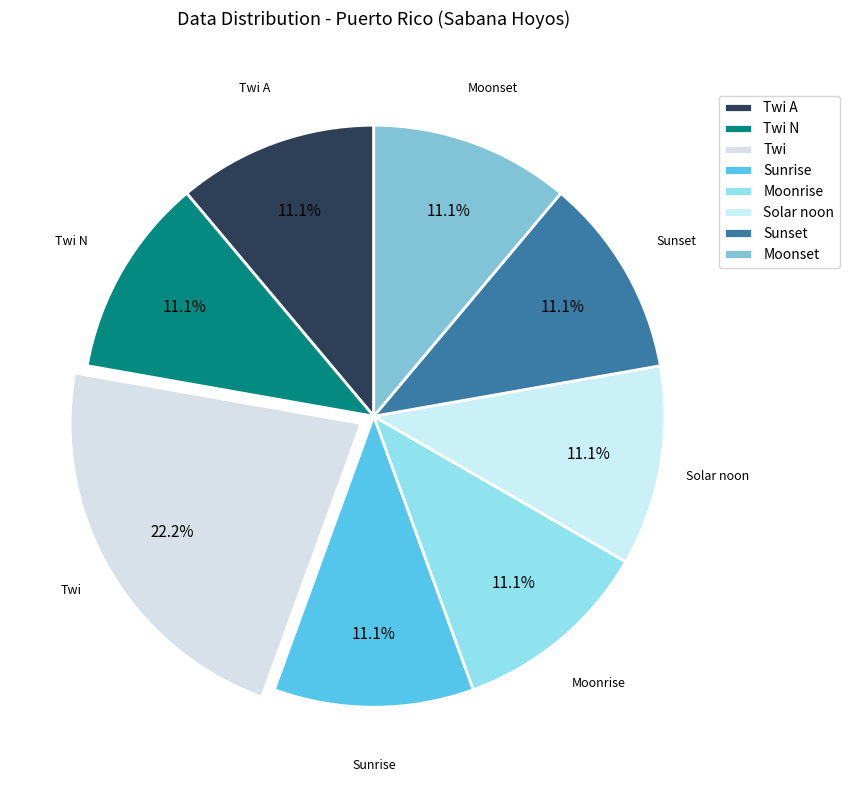

How many segments does this pie chart have?

8